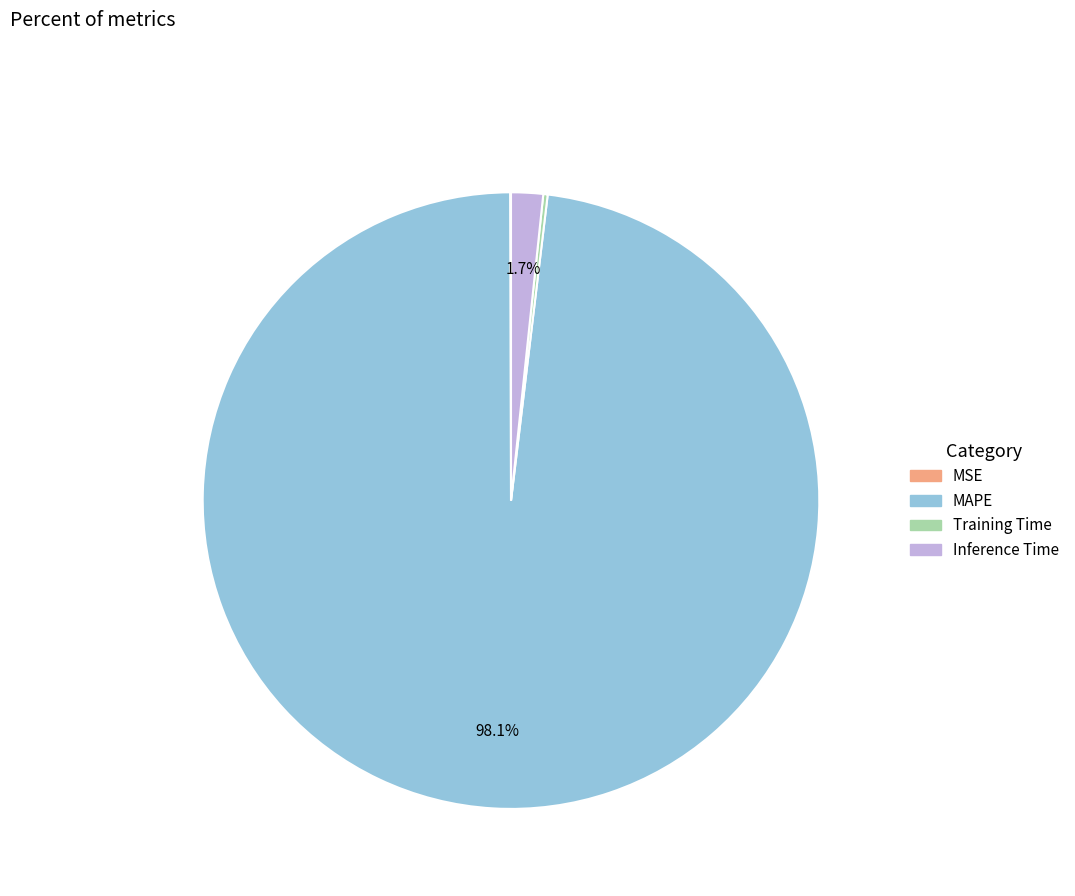

To the nearest percent, what is the average slice percentage?

25%